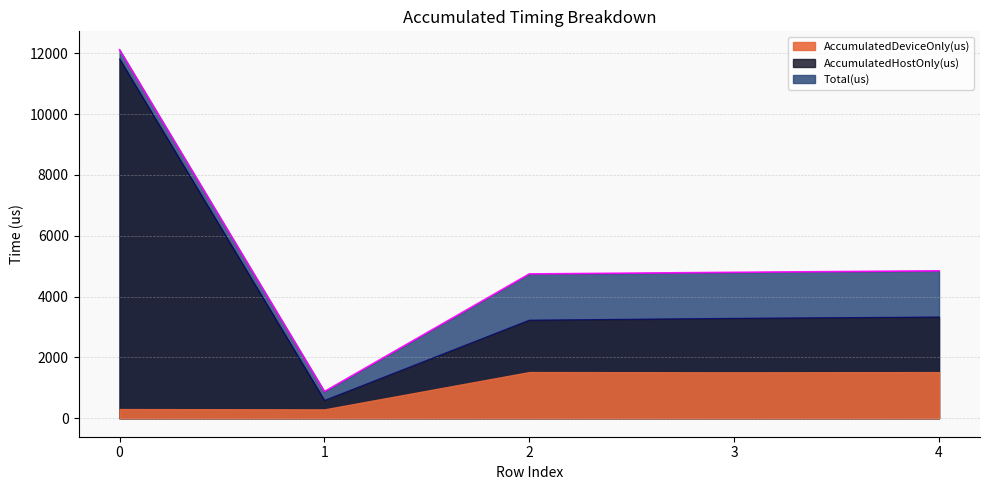

Which series has the largest range (max minus min)?

Total(us)